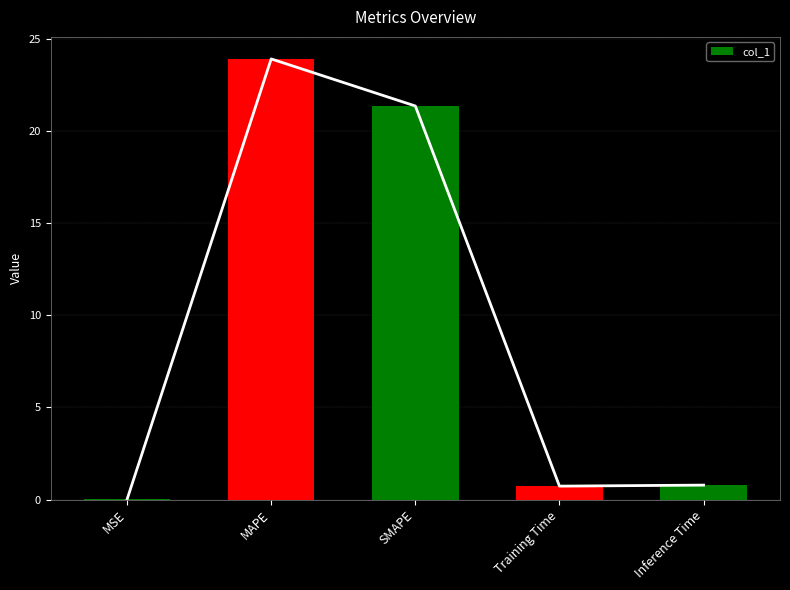

What position from the right is MAPE?

4